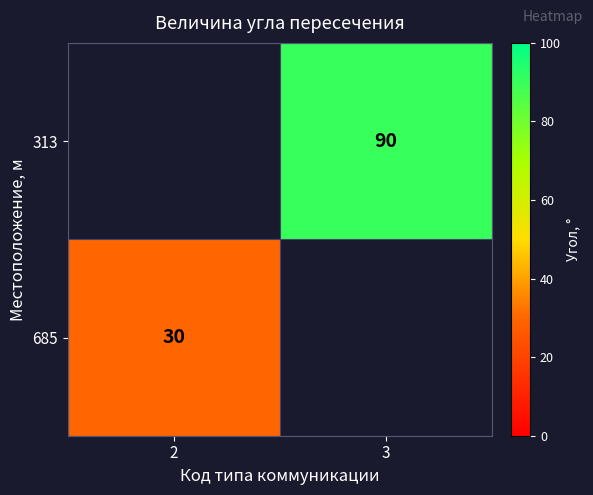

The 685 series shows 19 at 2. True or false?

False